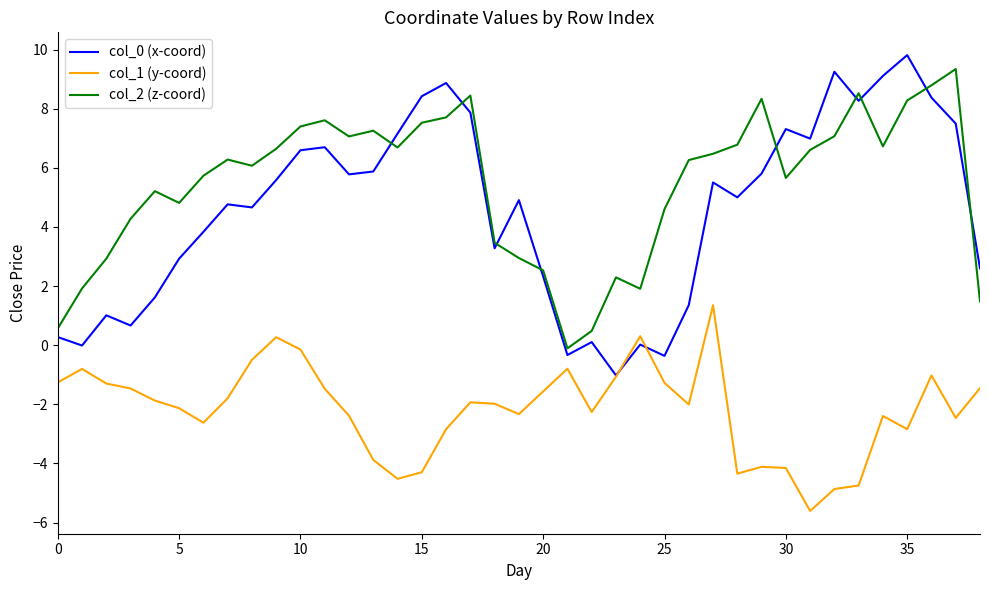

True or false: col_1 (y-coord) and col_2 (z-coord) intersect in this chart.

False